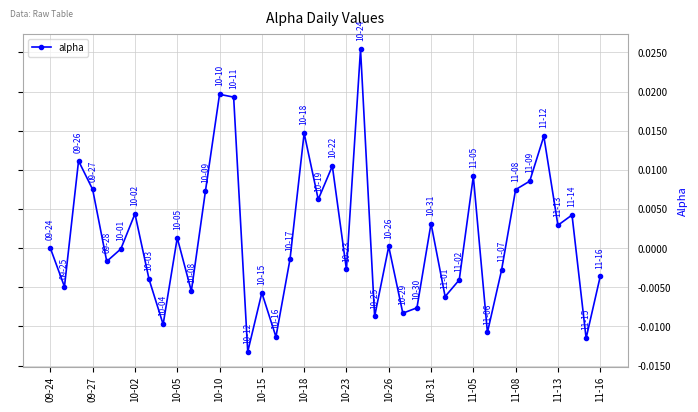

True or false: there are more than 2 points higher than both neighbors.

True